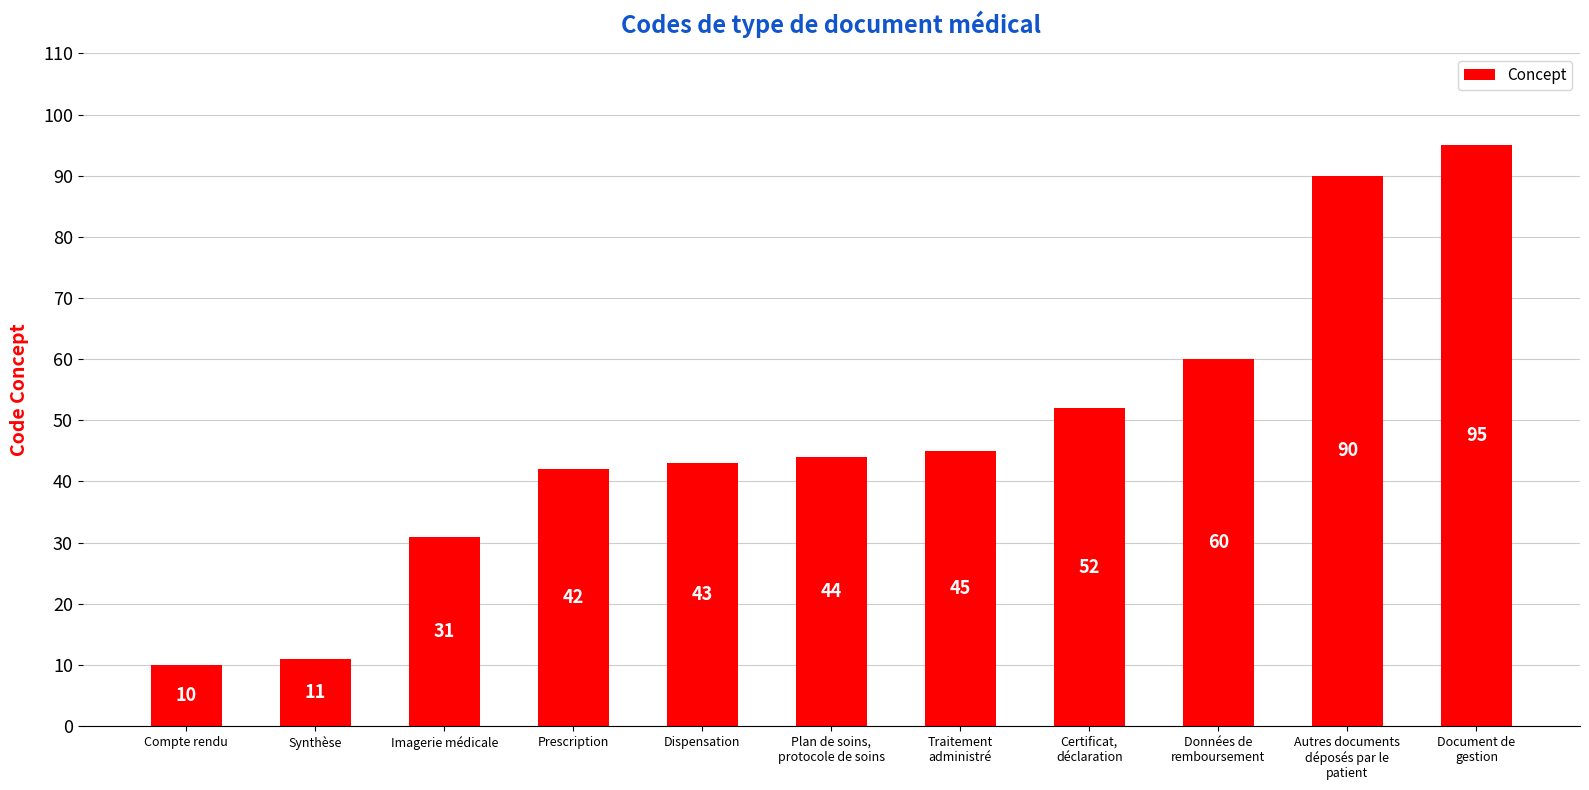

At which category does the chart reach its peak across all series?

Document de
gestion